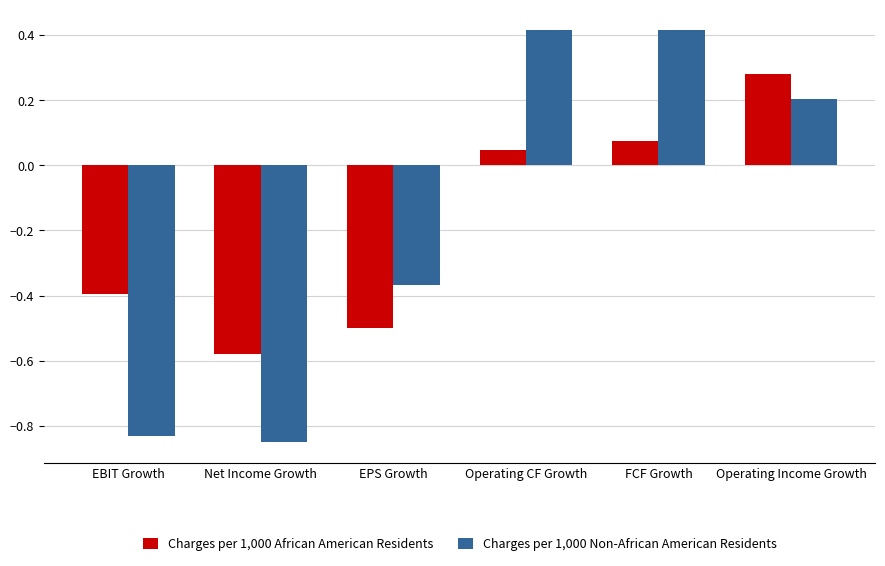

List the series in order of their peak value, highest first.

Charges per 1,000 Non-African American Residents, Charges per 1,000 African American Residents